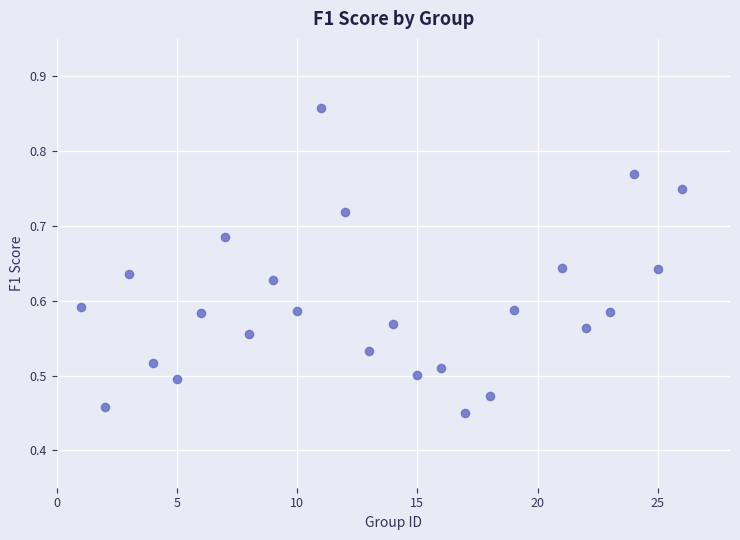

What is the range of X values (max minus min)?

25.0